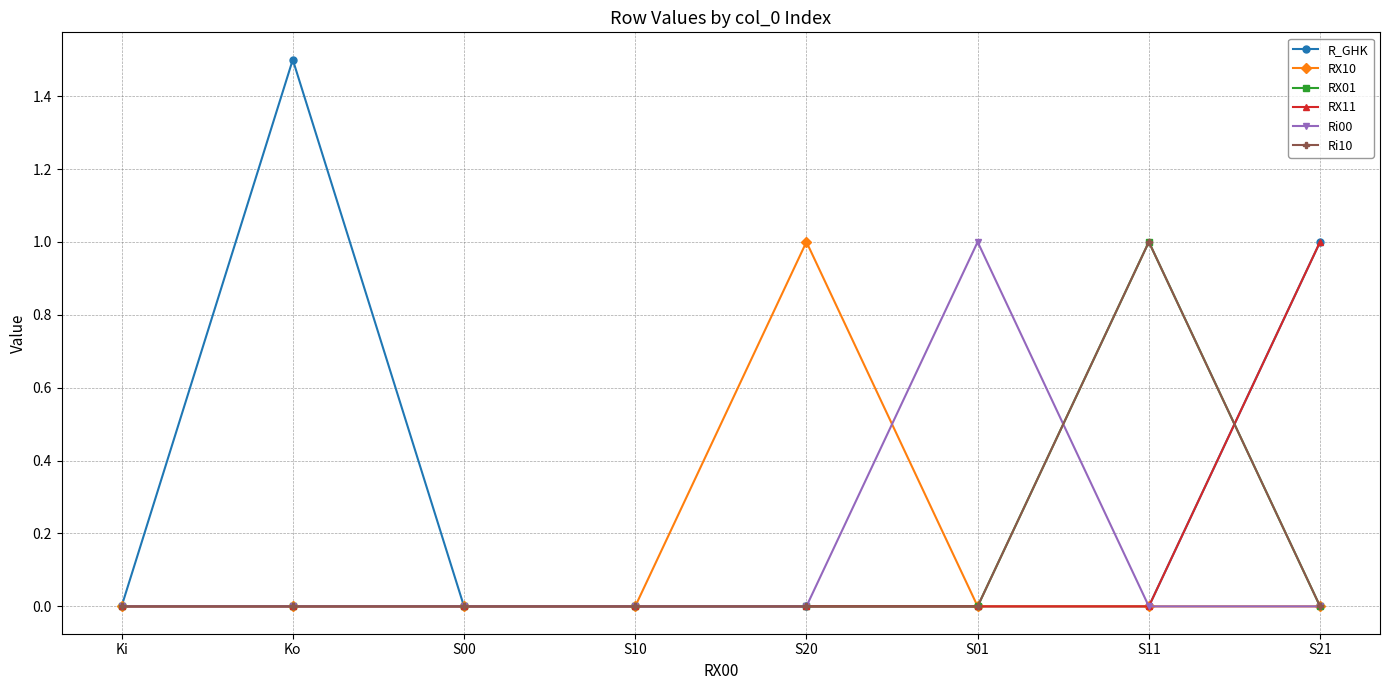

What is the highest value of the RX11 series?

1.0